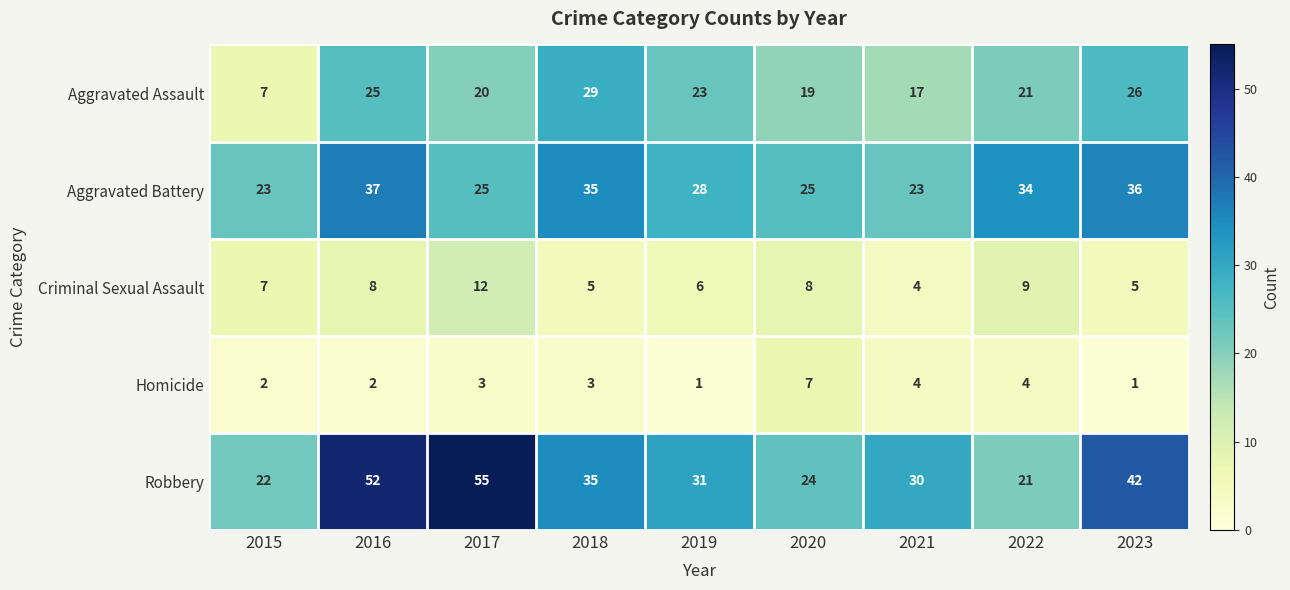

What is the sum of all Aggravated Battery values?

266